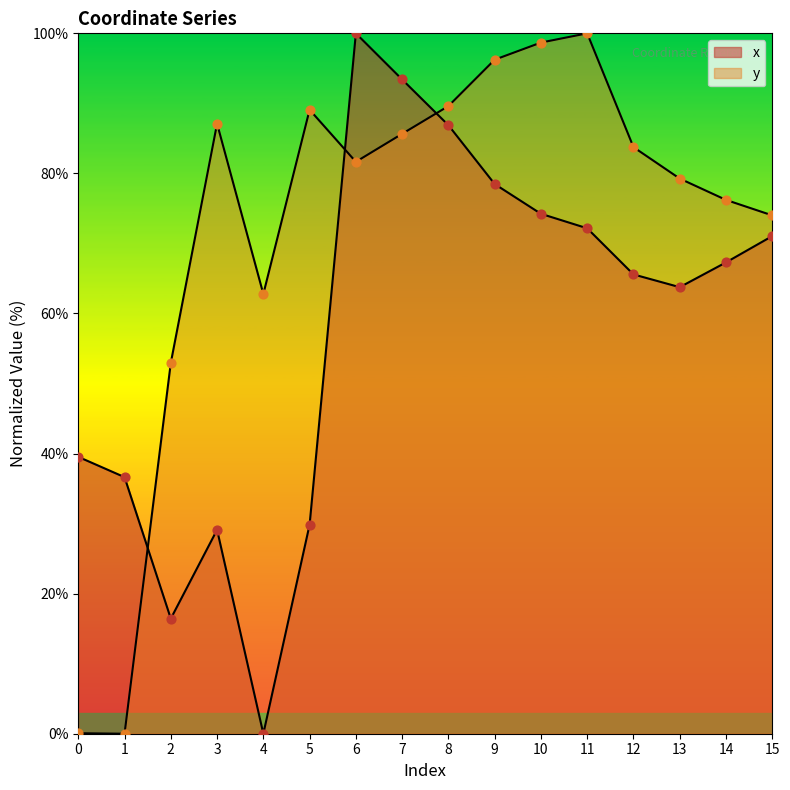

At which category is the sum across all series the highest?

6